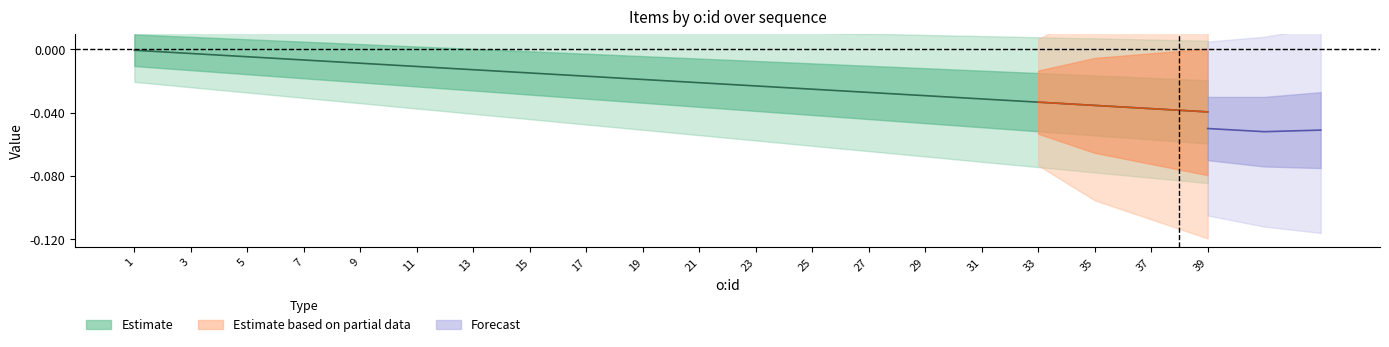

The chart shows a value of -0.0 at 3. True or false?

True